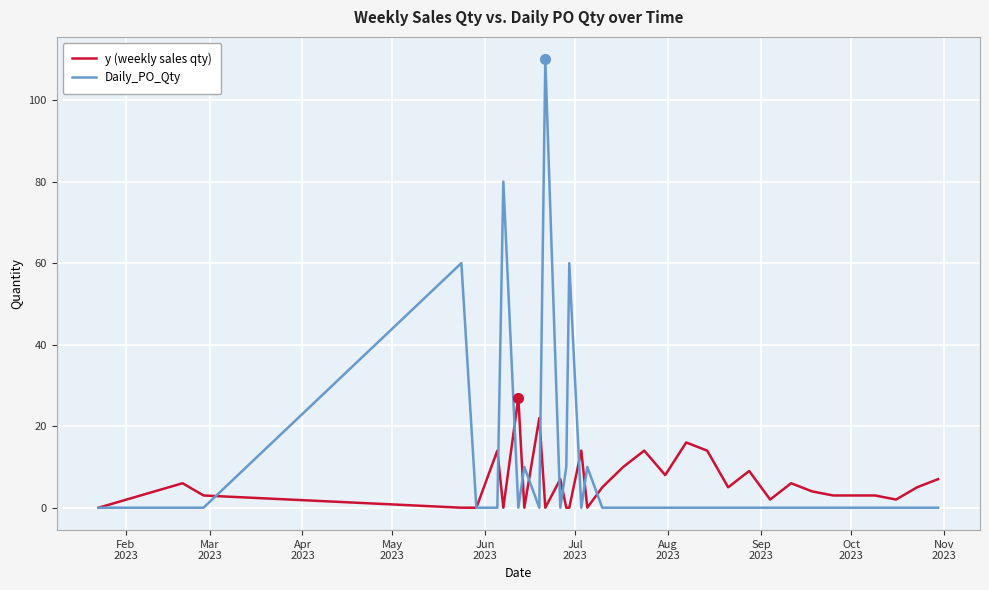

What are all the series names shown in the legend?

y (weekly sales qty), Daily_PO_Qty